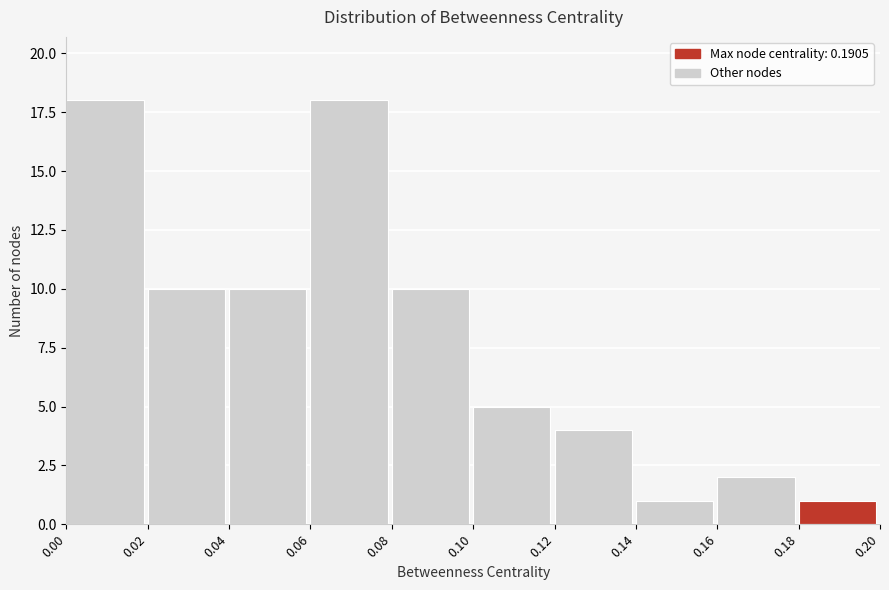

Reading left to right, transcribe this chart: for each bar, give the range it covers on the x-axis and its height. The values are not printed on the chart, so give them approximately, as read against the axis.

0.00 to 0.02: 18
0.02 to 0.04: 10
0.04 to 0.06: 10
0.06 to 0.08: 18
0.08 to 0.10: 10
0.10 to 0.12: 5
0.12 to 0.14: 4
0.14 to 0.16: 1
0.16 to 0.18: 2
0.18 to 0.20: 1